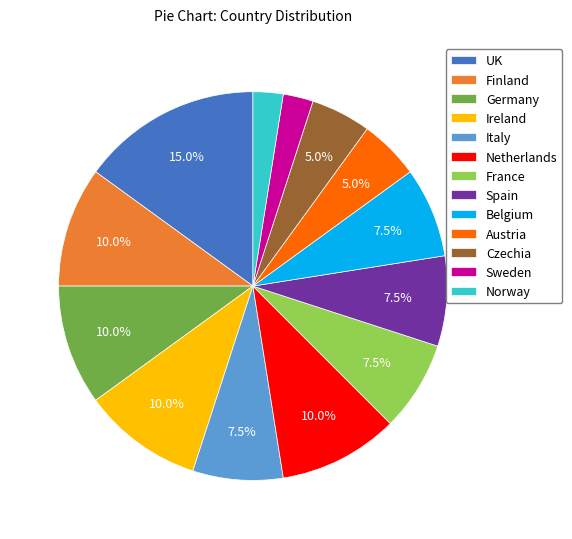

How many slices are in this pie chart?

13